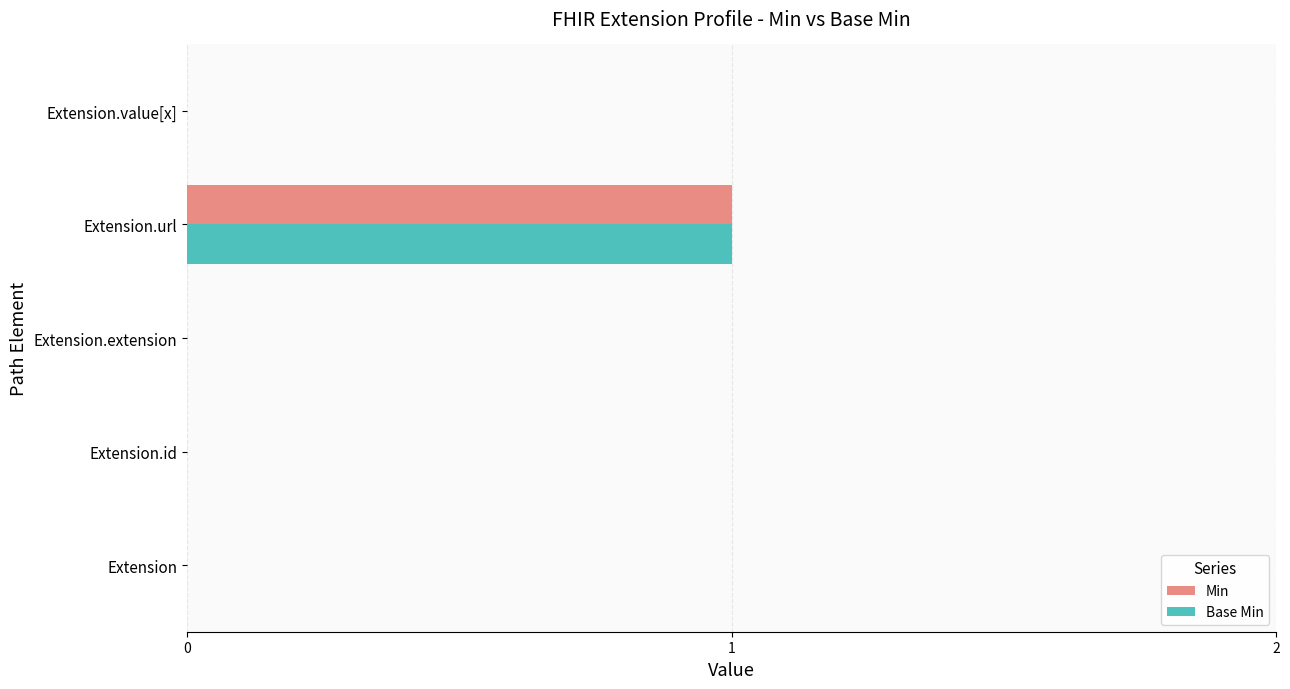

At which category is the sum across all series the highest?

Extension.url